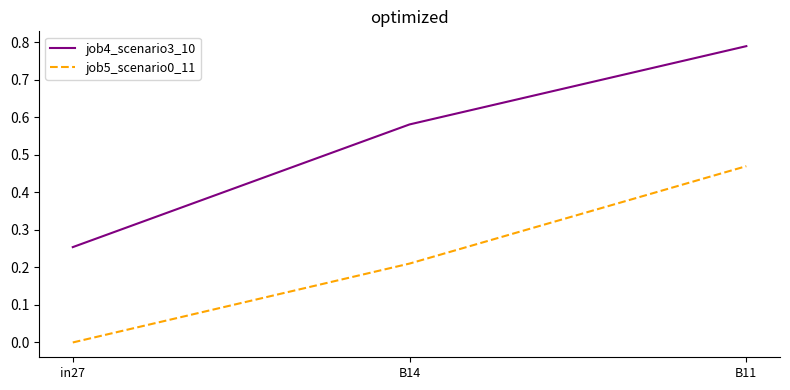

Rank the series by their average value, from lowest to highest.

job5_scenario0_11, job4_scenario3_10